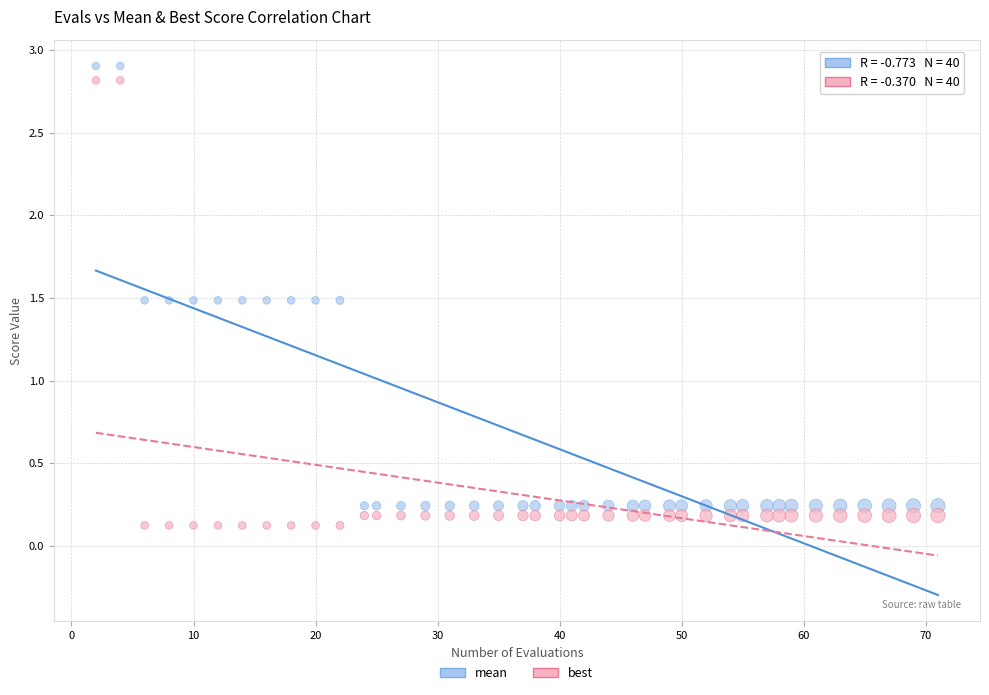

What is the X range (max minus min) for the scatter plot?

69.0